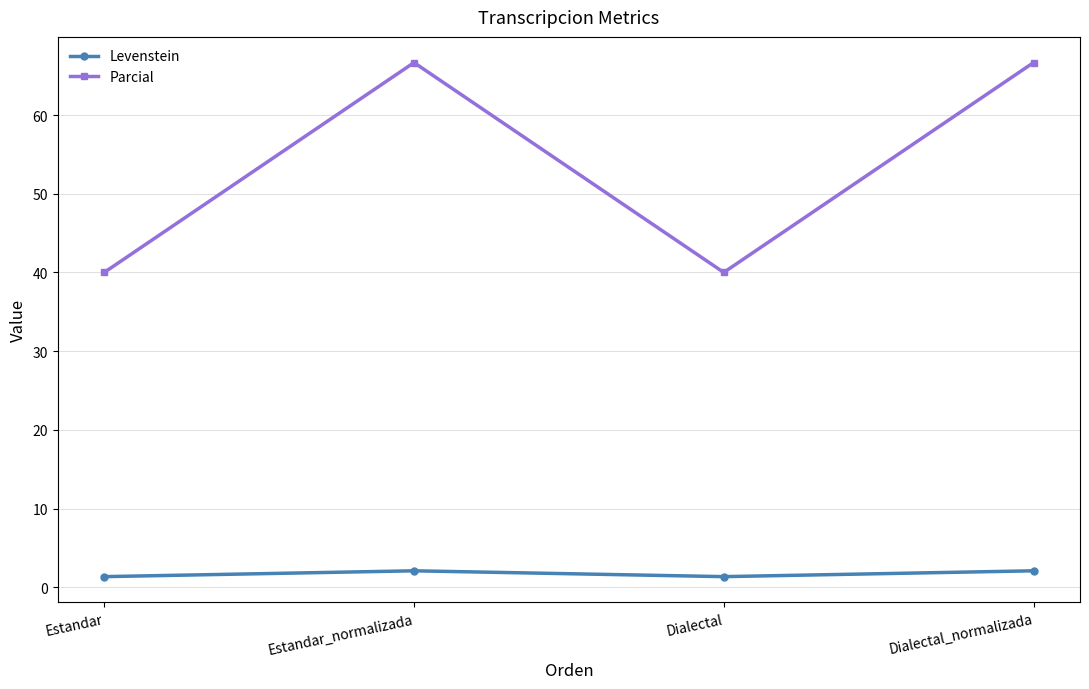

What position from the right is Estandar?

4